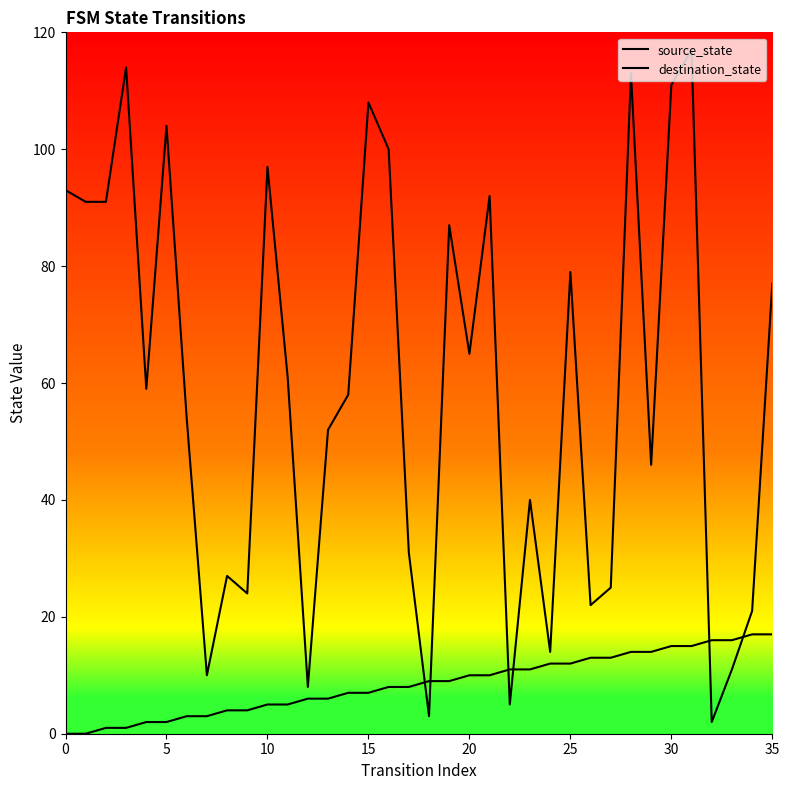

What is the spread (max minus min) of values at 16?

92